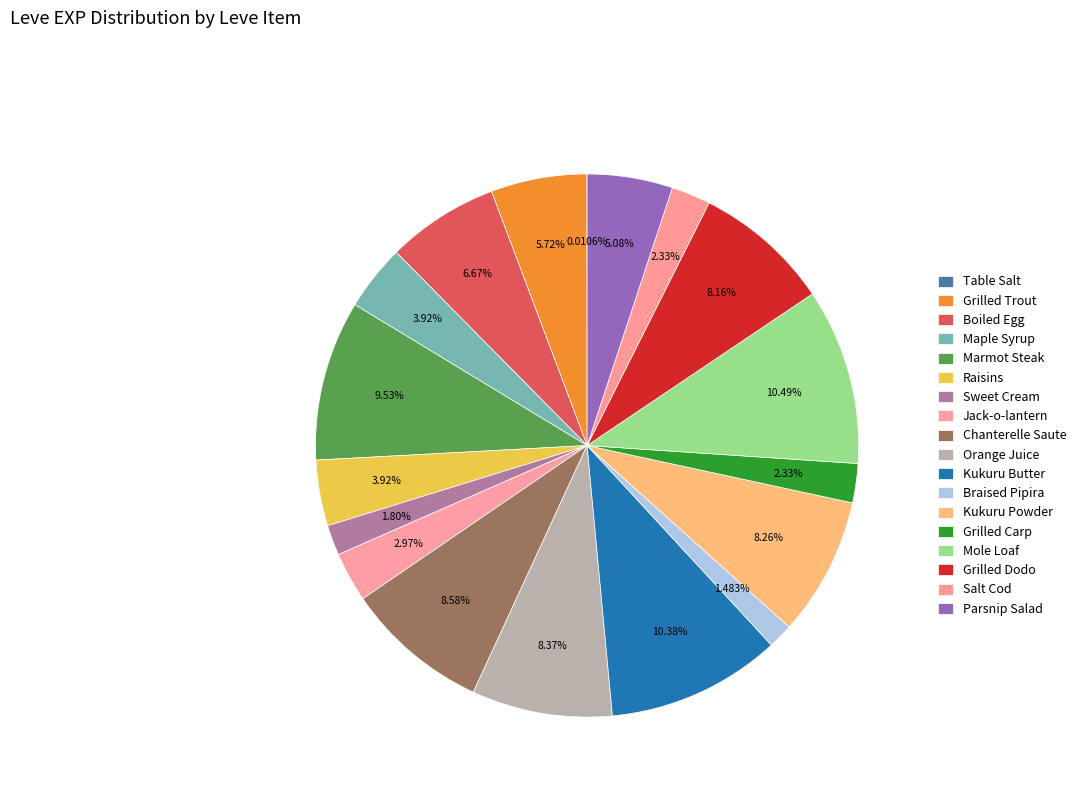

What percentage is the Orange Juice slice, to the nearest percent?

8%